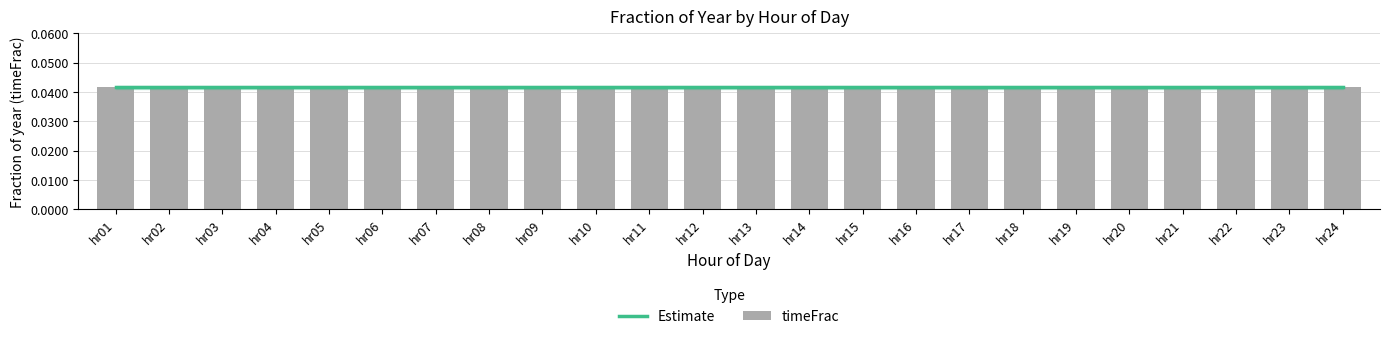

What is the total value across all series at hr10?

0.1